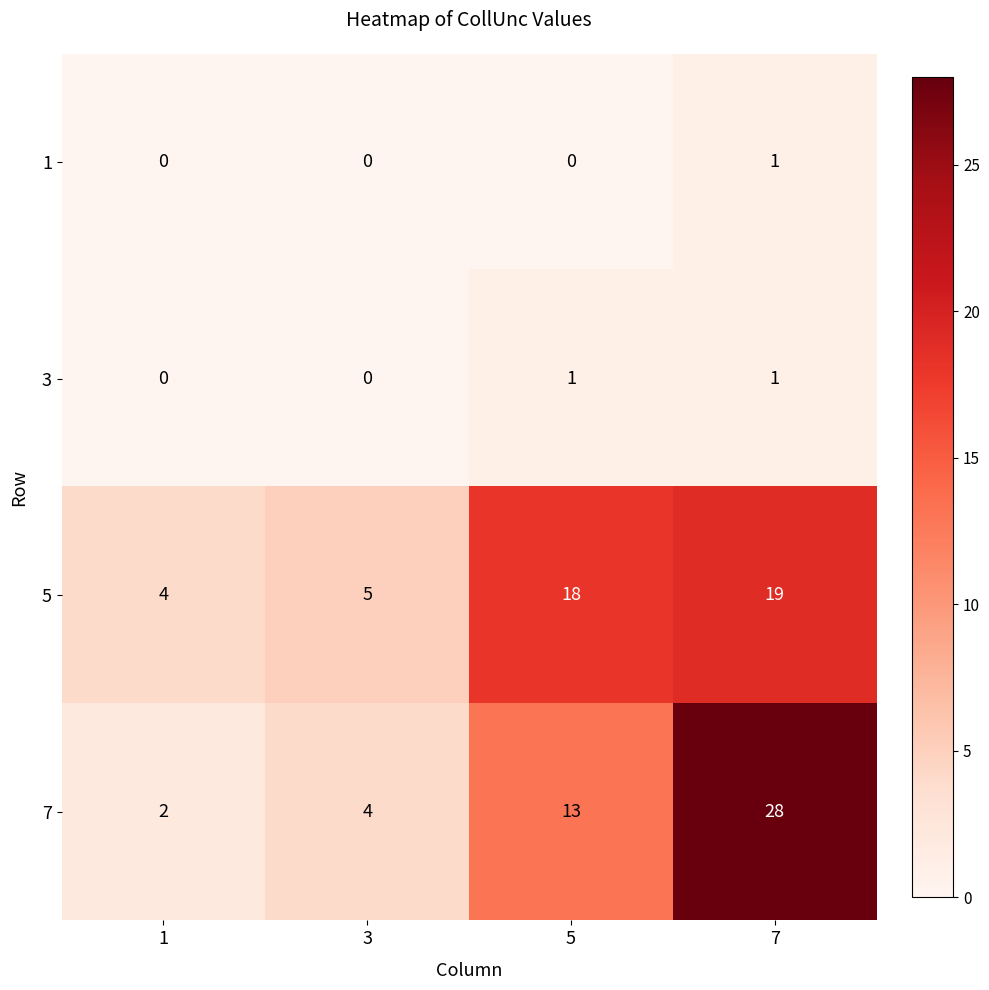

At how many categories does at least one series exceed 12?

2